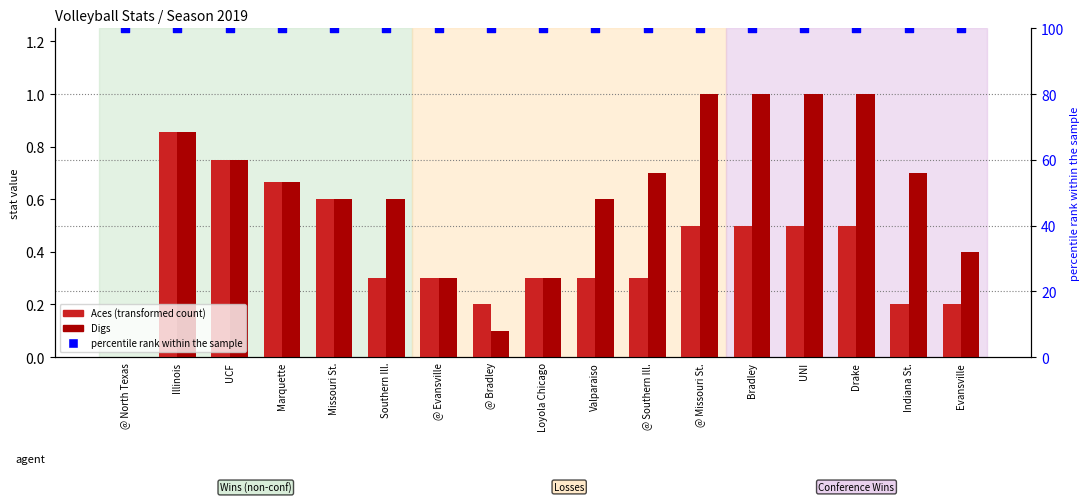

What is the total value across all series at @ Missouri St.?

101.5